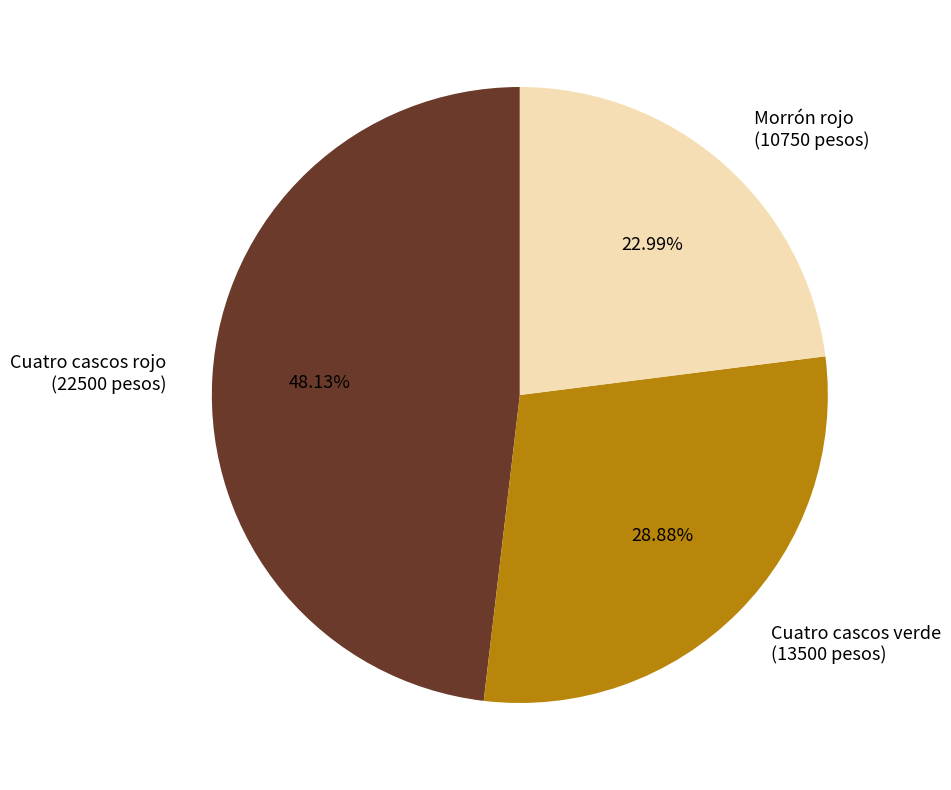

Does Cuatro cascos verde represent more than half of the total?

No